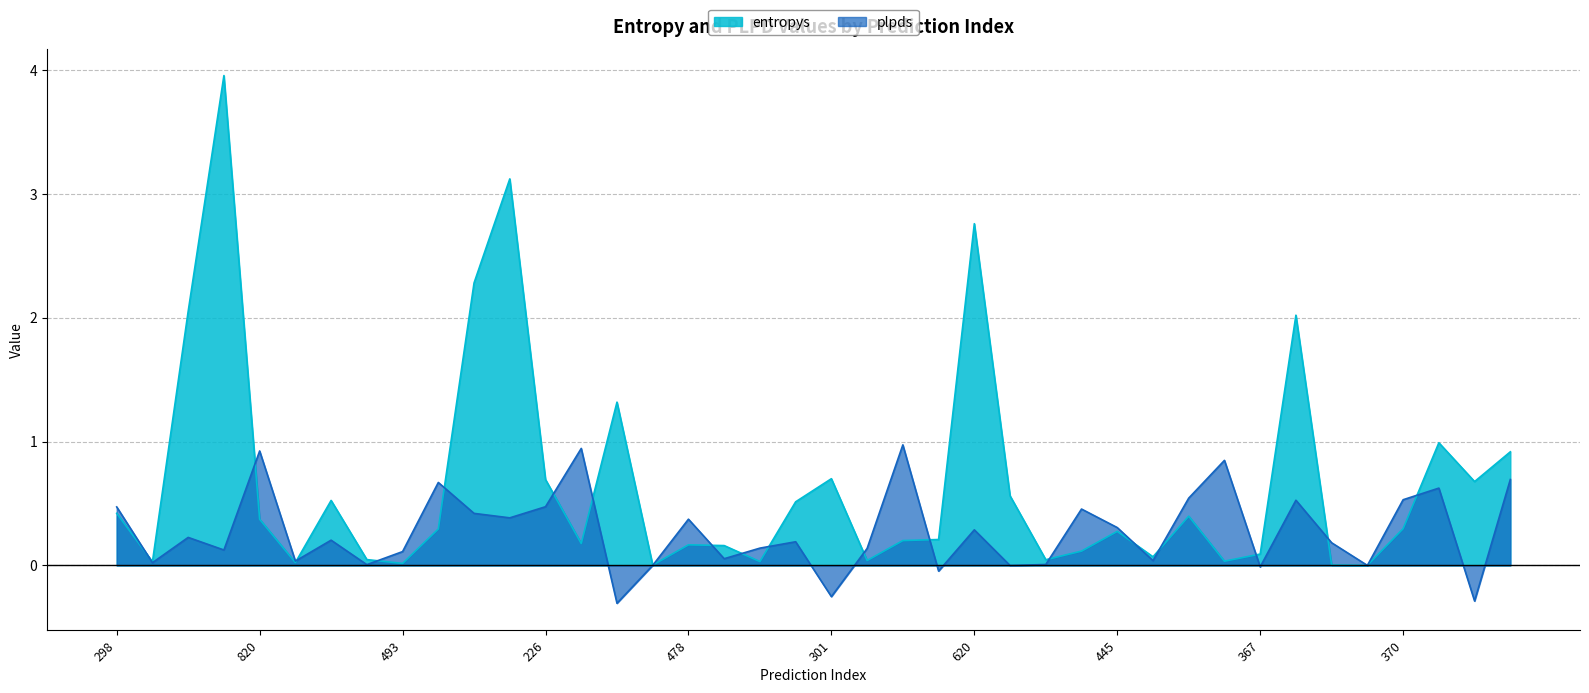

True or false: entropys has a value of 3.7 at 185.

False